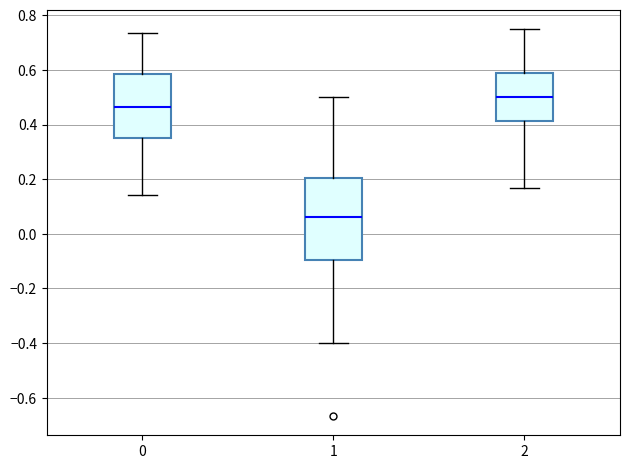

Reading left to right, transcribe this box plot: for each box, give where its median line is, the range the box spans, and where its two whiskers end, as read against the y-axis. The values are not printed on the chart, so give them approximately, as read against the axis.

0: median 0.46, box 0.34 to 0.58, whiskers 0.14 to 0.74
1: median 0.06, box -0.10 to 0.20, whiskers -0.40 to 0.50
2: median 0.50, box 0.42 to 0.58, whiskers 0.16 to 0.76